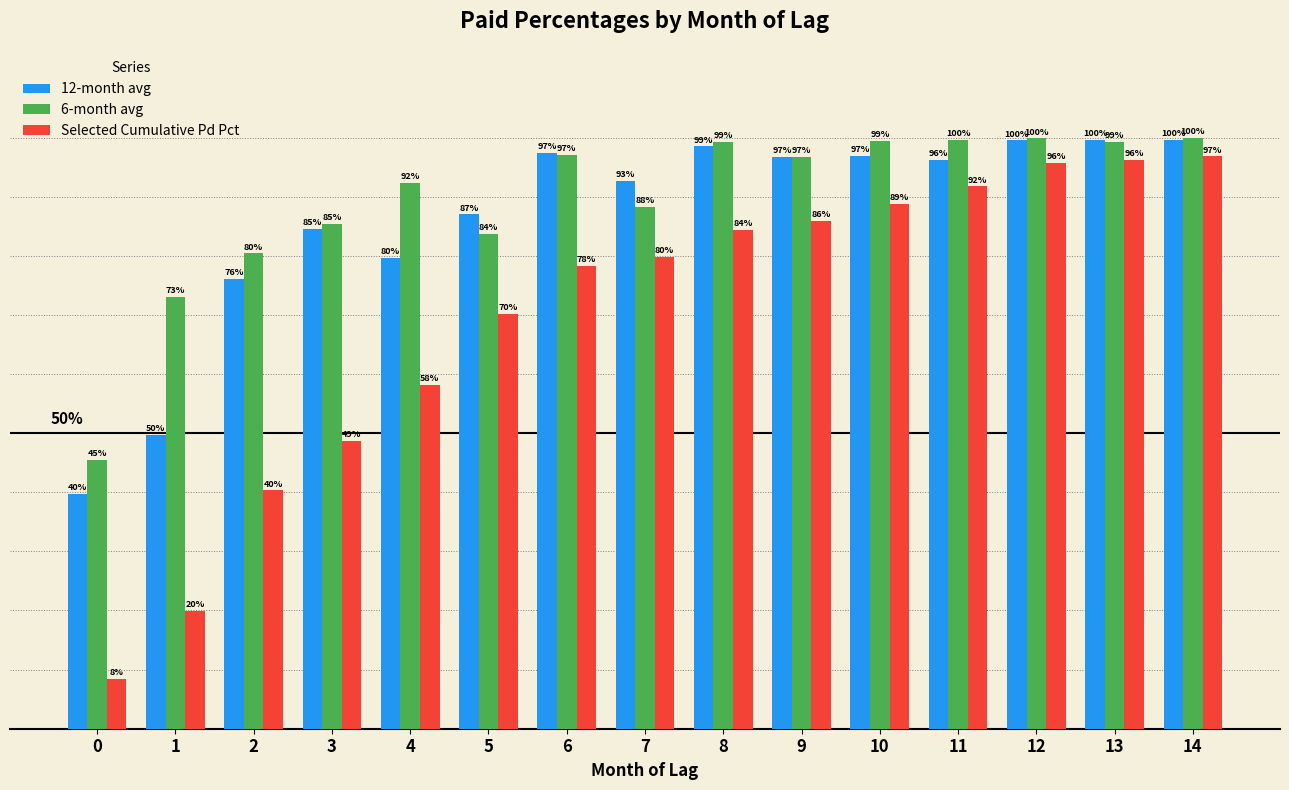

Between 7 and 13, which series saw the biggest shift?

Selected Cumulative Pd Pct